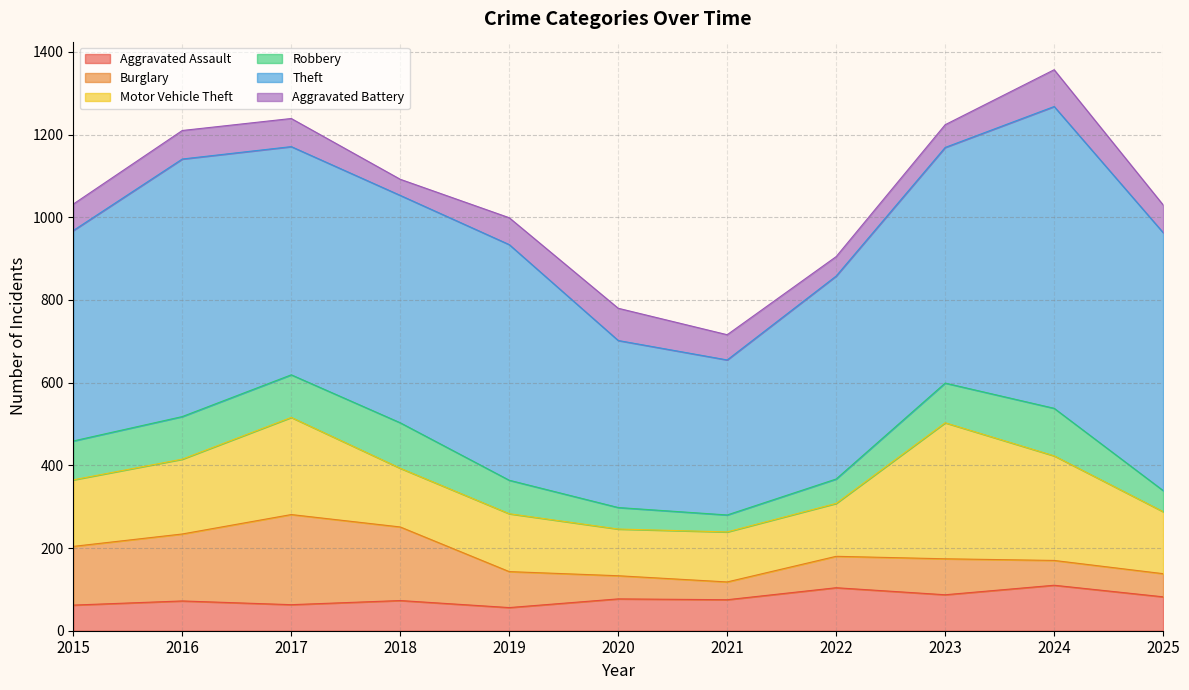

Is the value of Aggravated Battery at 2015 greater than the value of Aggravated Assault at 2015?

Yes